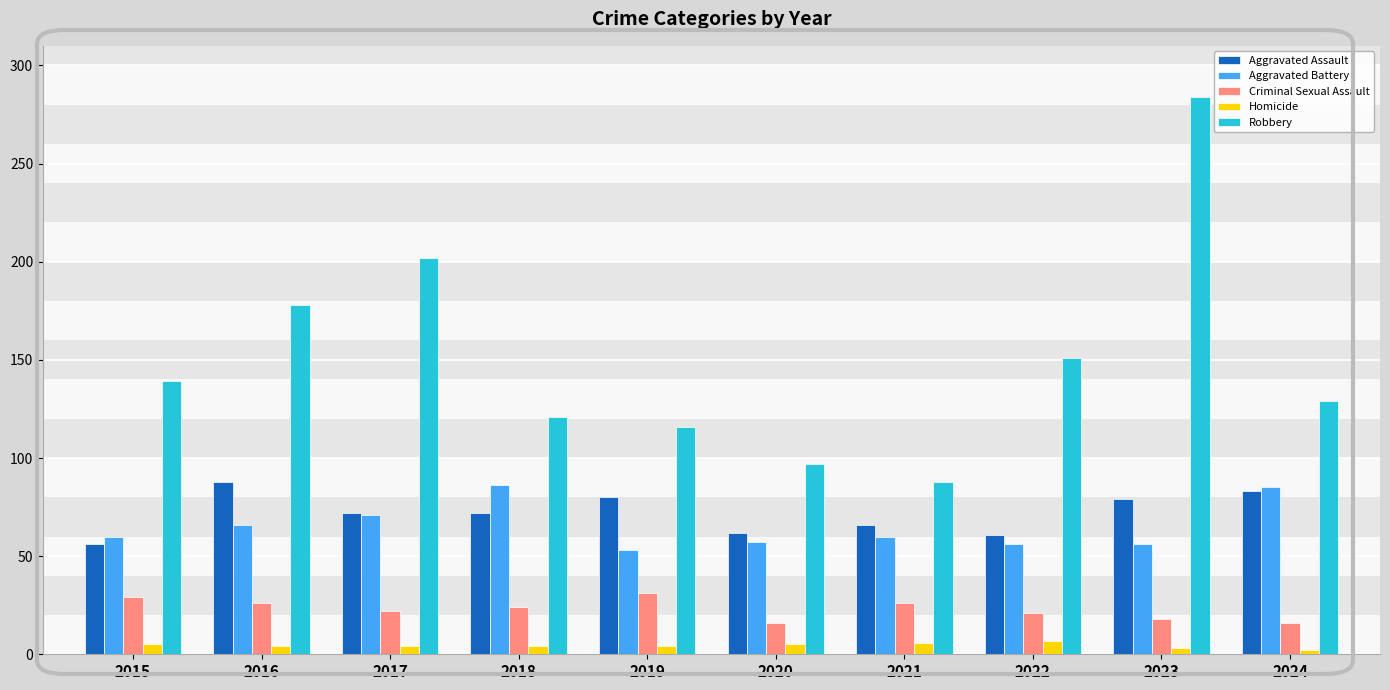

What is the highest value of the Aggravated Assault series?

88